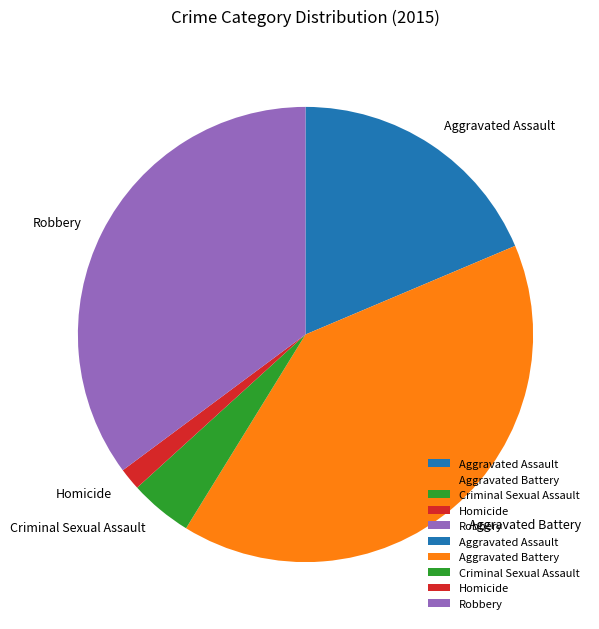

Rank the categories by value from lowest to highest.

Homicide, Criminal Sexual Assault, Aggravated Assault, Robbery, Aggravated Battery